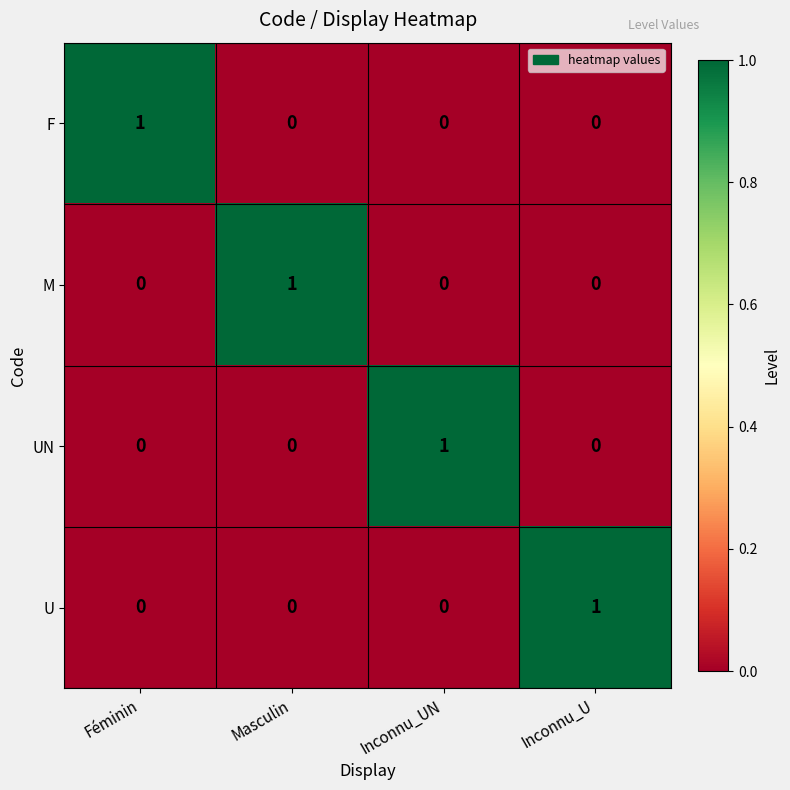

At how many categories does at least one series exceed 0?

4